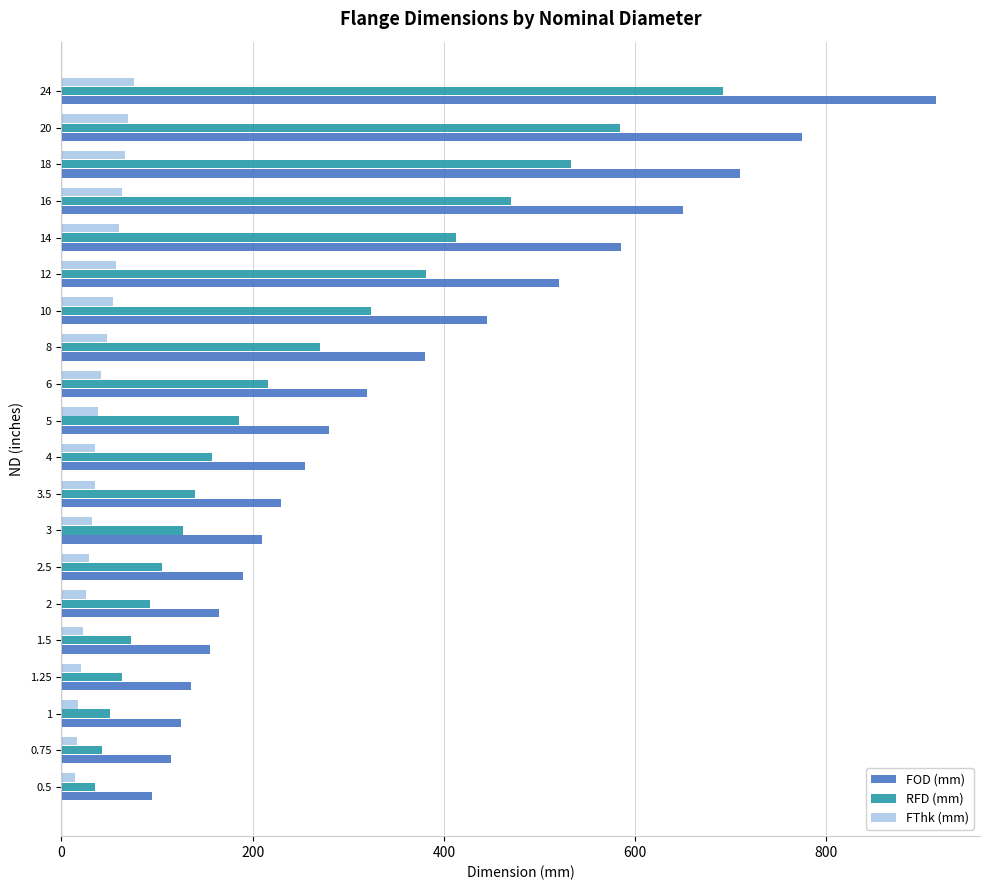

At which category is the sum across all series the highest?

24